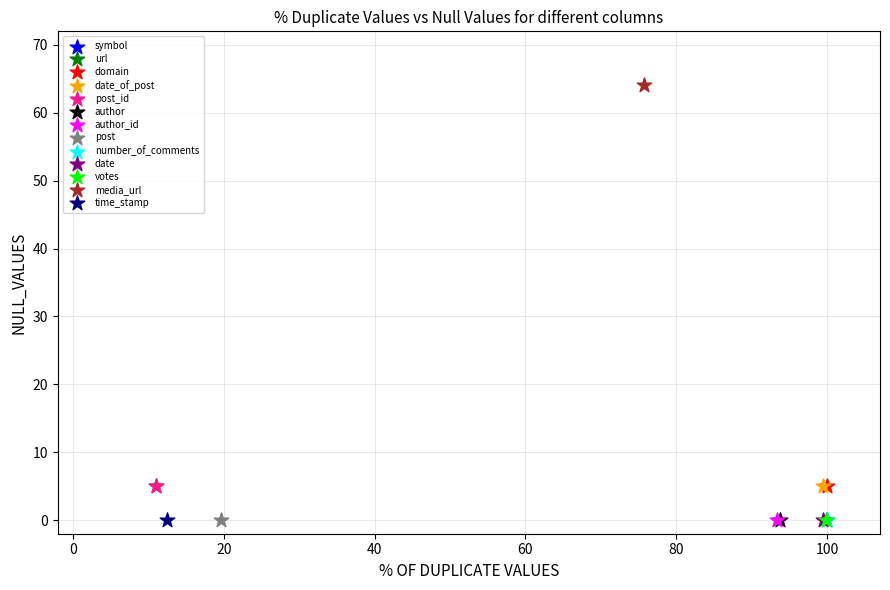

What are all the series names shown in the legend?

symbol, url, domain, date_of_post, post_id, author, author_id, post, number_of_comments, date, votes, media_url, time_stamp